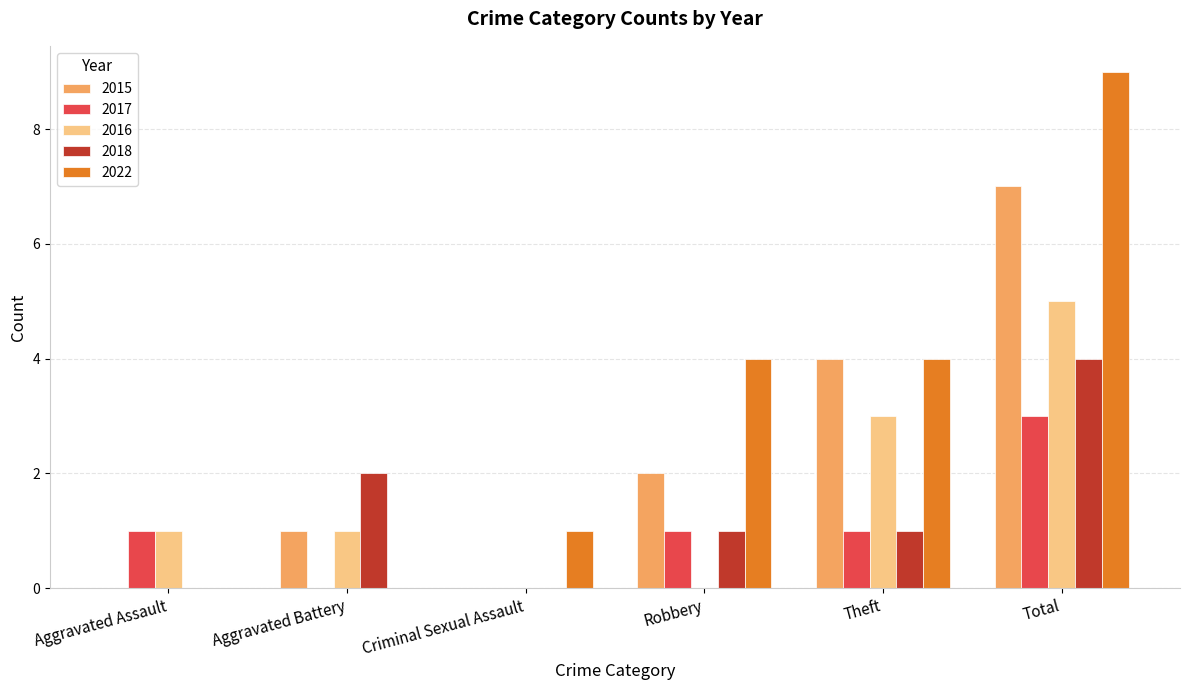

At which category is the sum across all series the highest?

Total